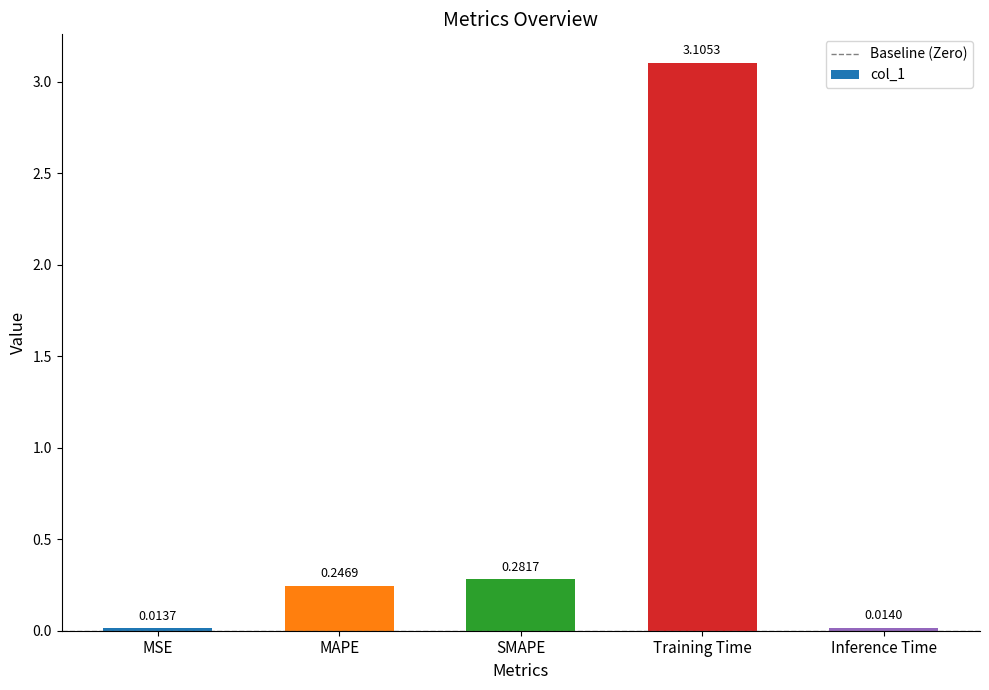

Does the chart contain stacked bars?

No